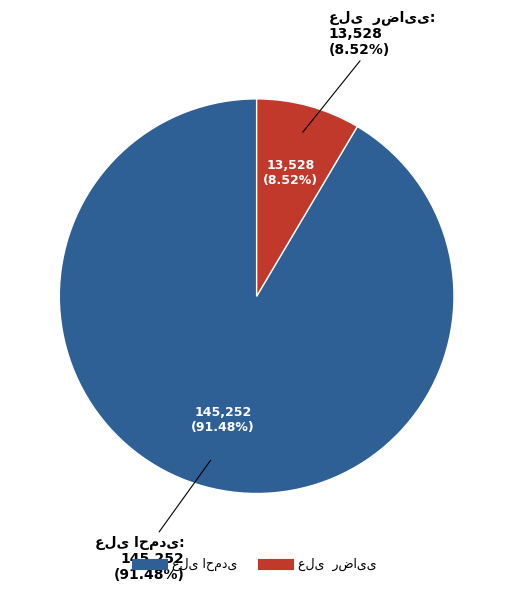

What is the ratio of the value at علی  رضایی to the value at علی احمدی?

0.1